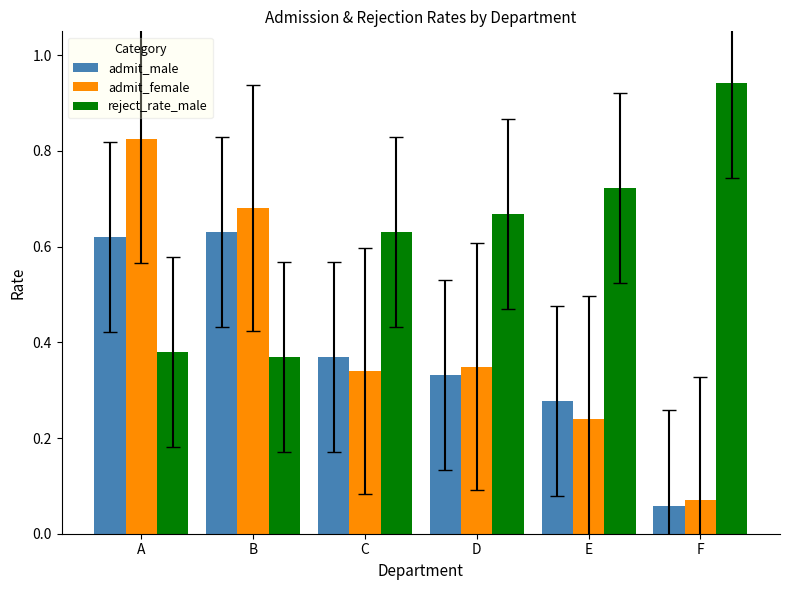

Rank the series by their average value, from lowest to highest.

admit_male, admit_female, reject_rate_male